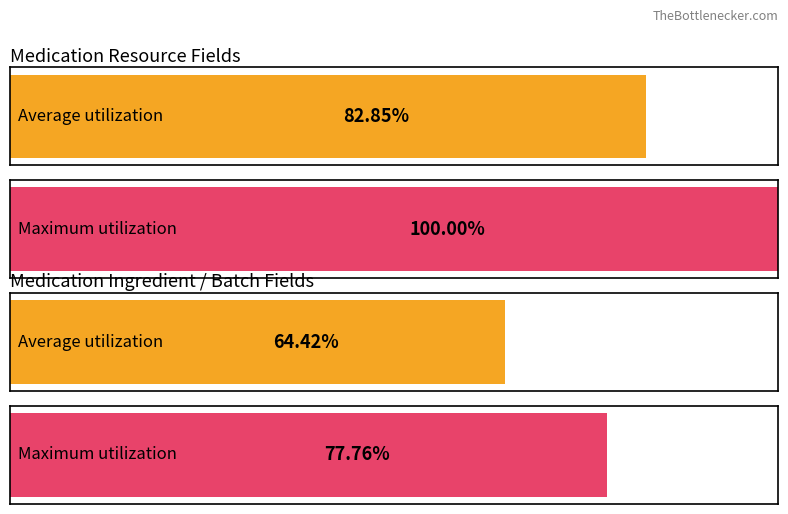

What are all the series names shown in the legend?

Average utilization, Maximum utilization